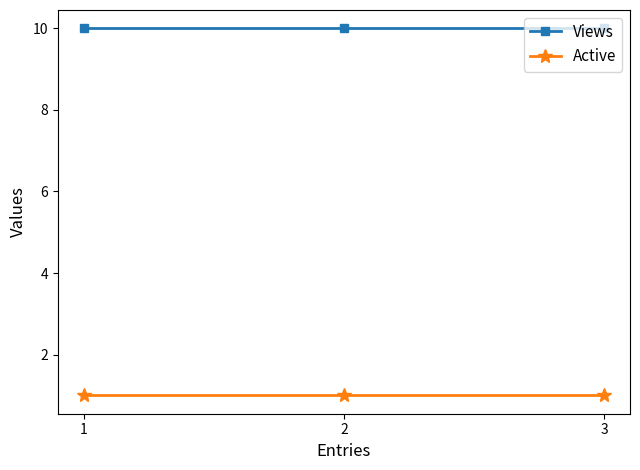

What is the difference between the highest and lowest values at 3?

9